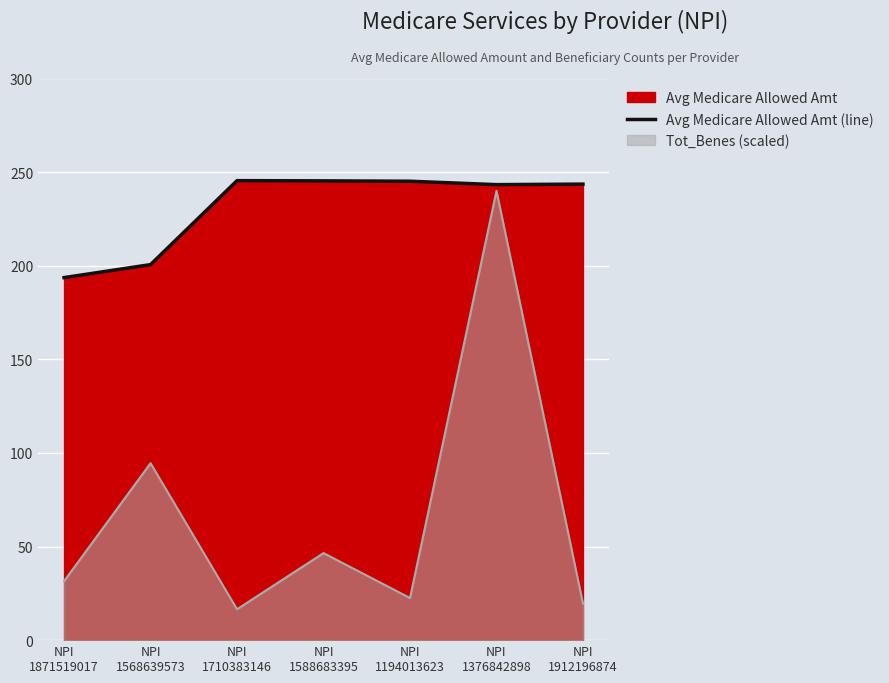

The chart shows a value of 344.8 at NPI
1871519017. True or false?

False